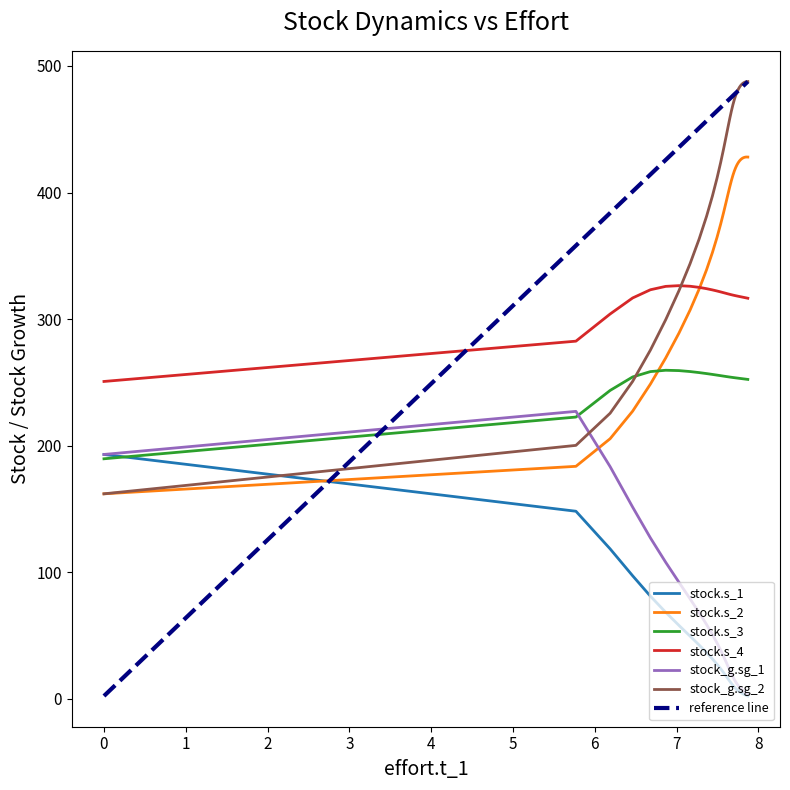

True or false: stock.s_1 and stock.s_4 intersect in this chart.

False